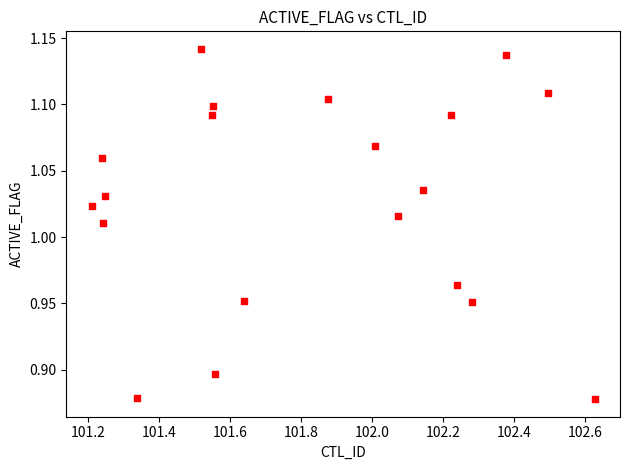

What is the range of X values (max minus min)?

1.4